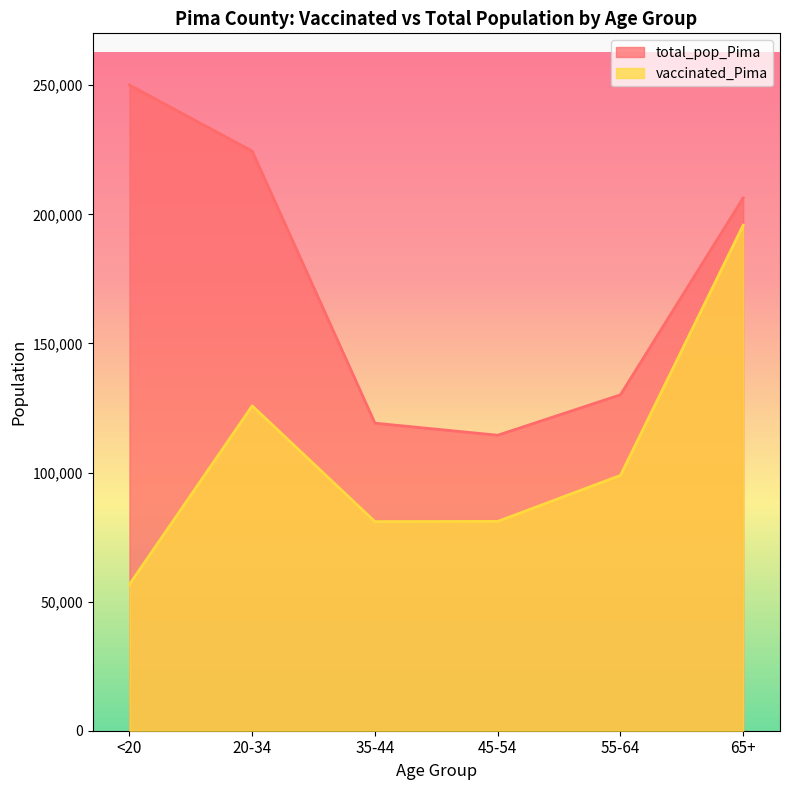

At 65+, list the series in order from largest to smallest.

total_pop_Pima, vaccinated_Pima